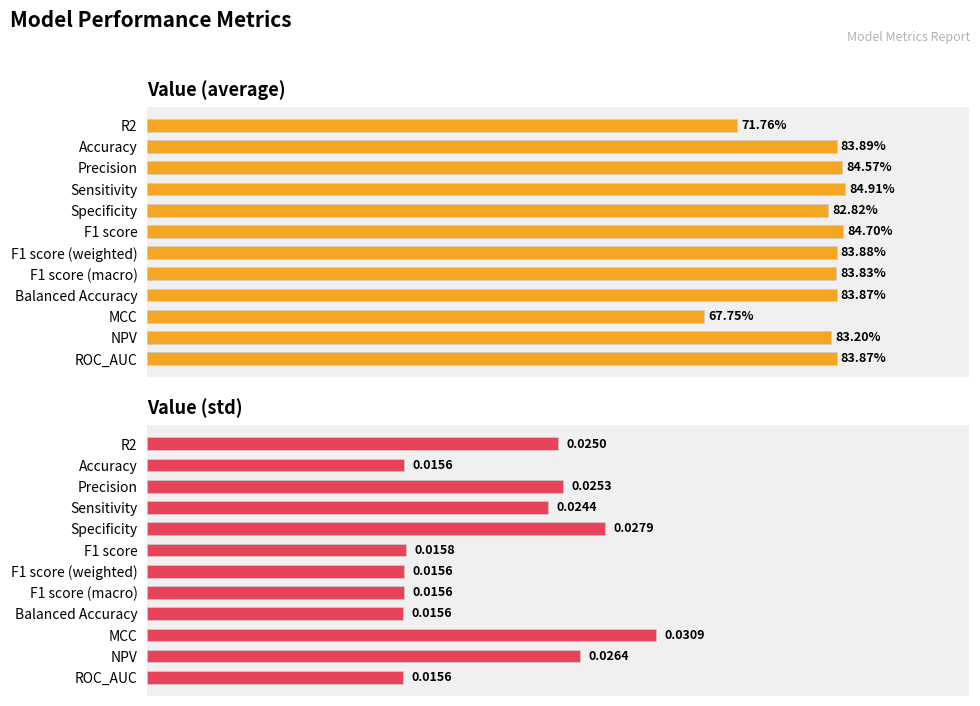

Is it true that Value (std) equals 0.0 at F1 score (weighted)?

False